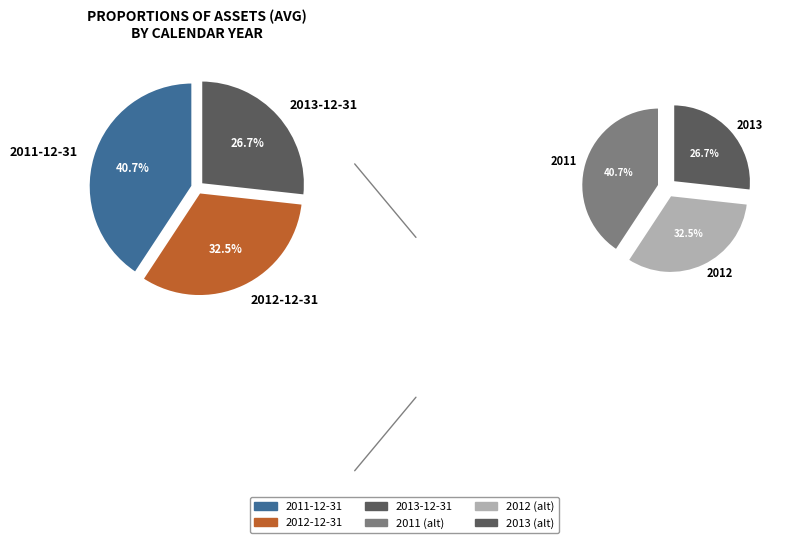

To the nearest percent, what is the difference between the largest and smallest slice percentages?

14%